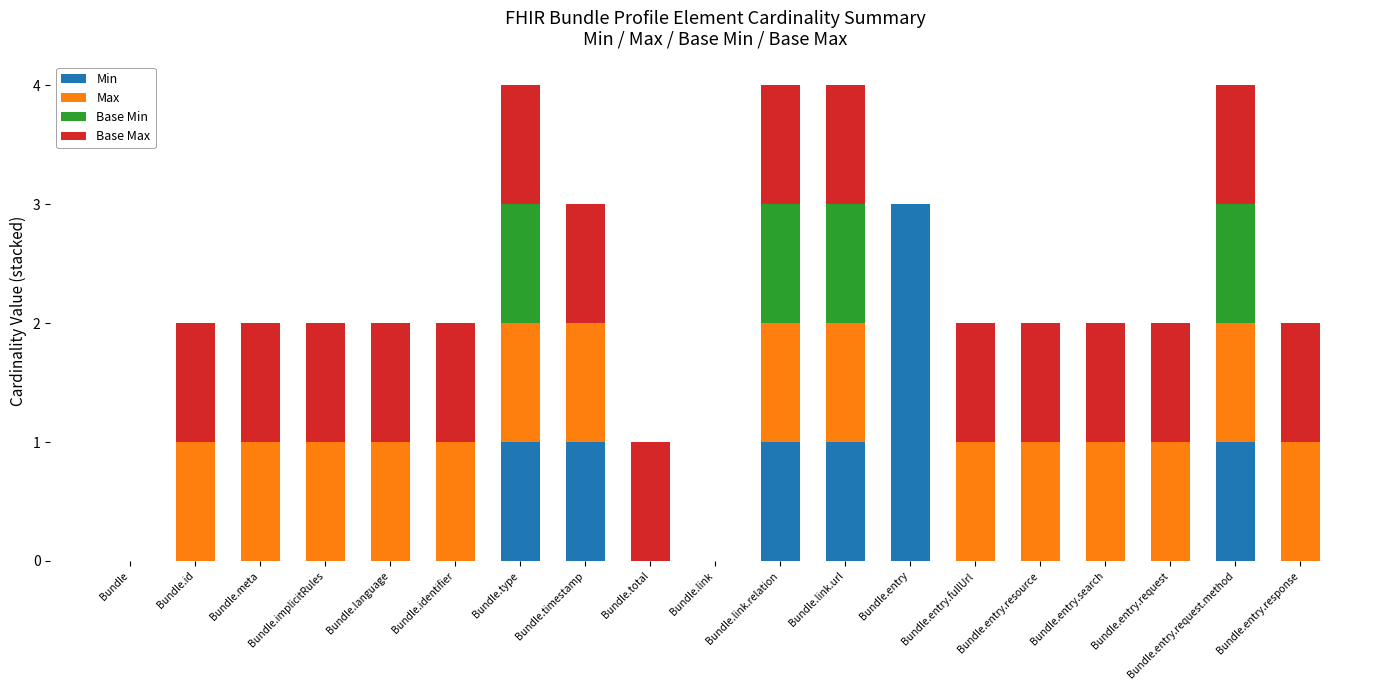

Which category has the highest value in the Min series?

Bundle.entry